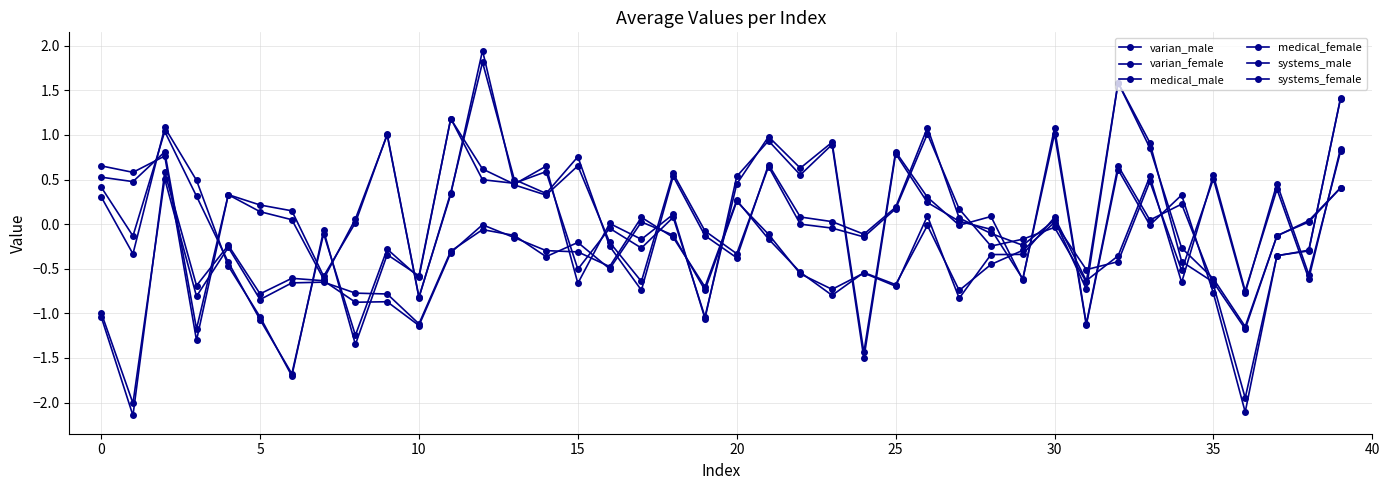

How many interior local peaks does the medical_female series have?

10